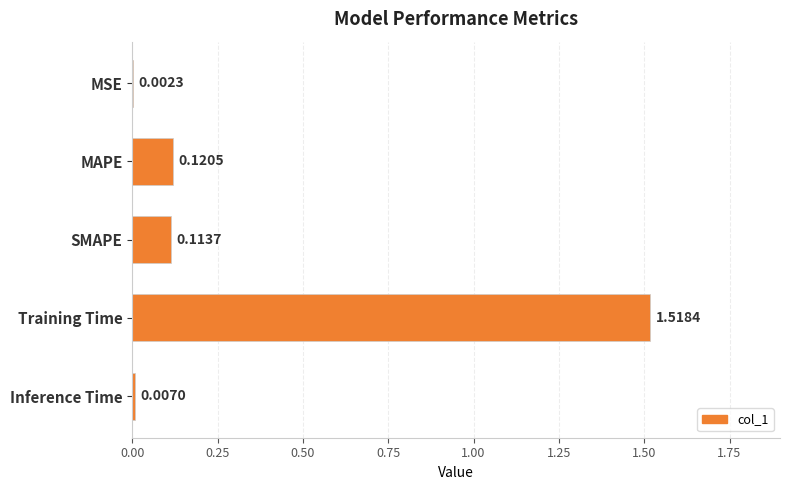

What is the sum of all values?

1.8